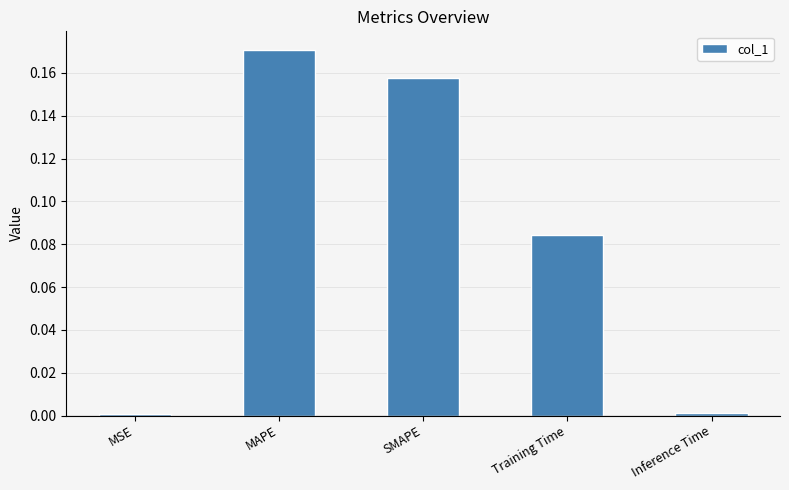

At which category does the chart reach its peak across all series?

MAPE